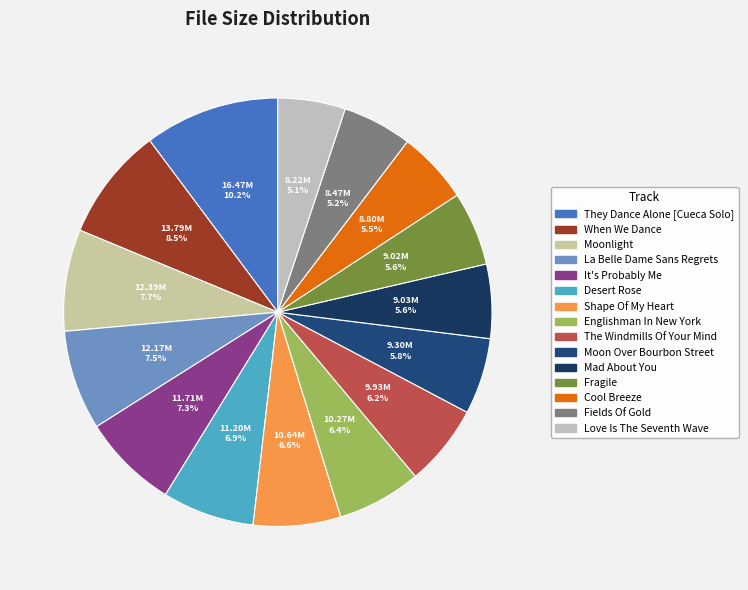

How many segments does this pie chart have?

15